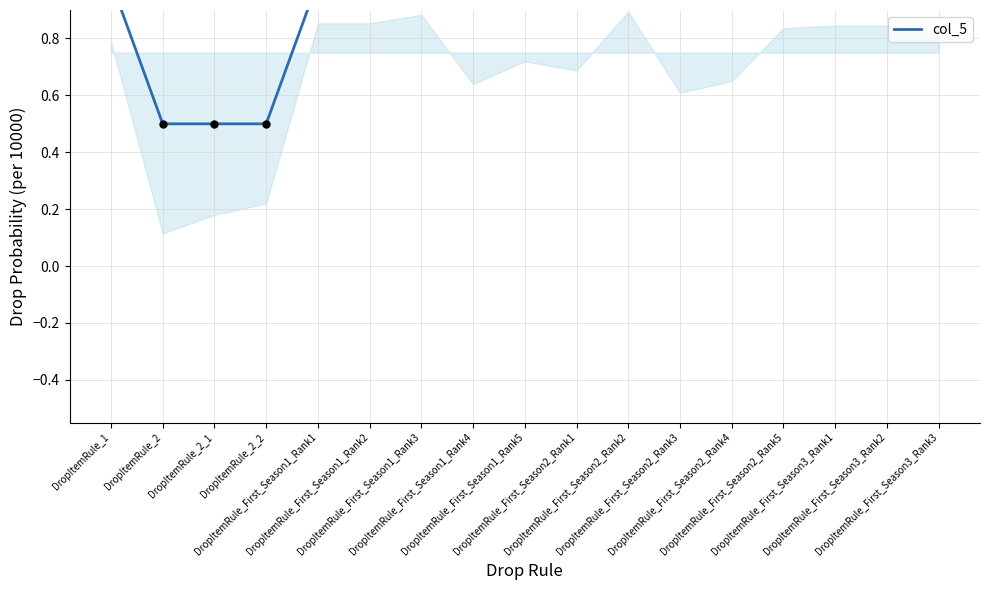

Which has a higher value, DropItemRule_First_Season2_Rank2 or DropItemRule_1?

DropItemRule_First_Season2_Rank2